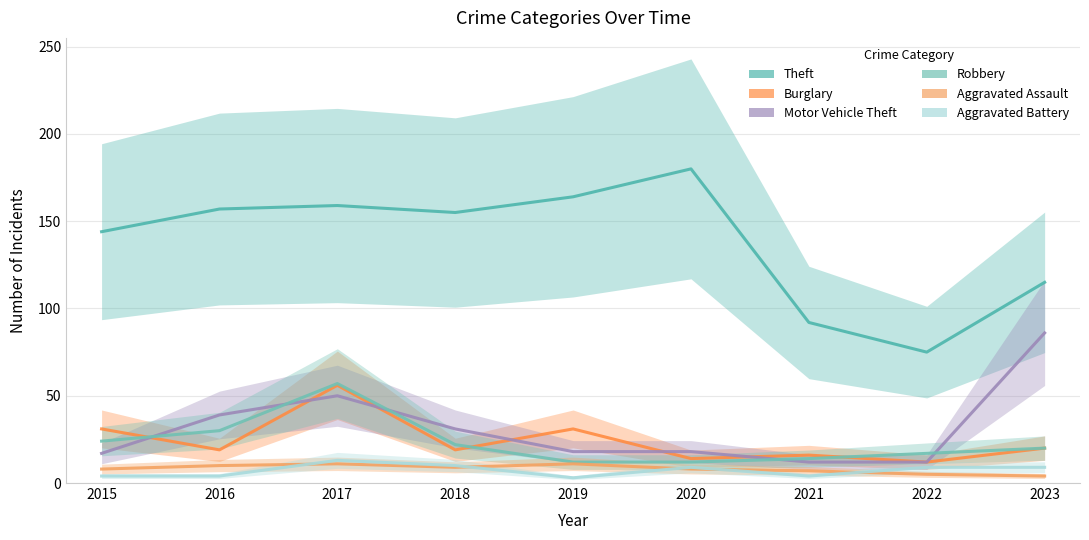

Which series has the largest range (max minus min)?

Theft